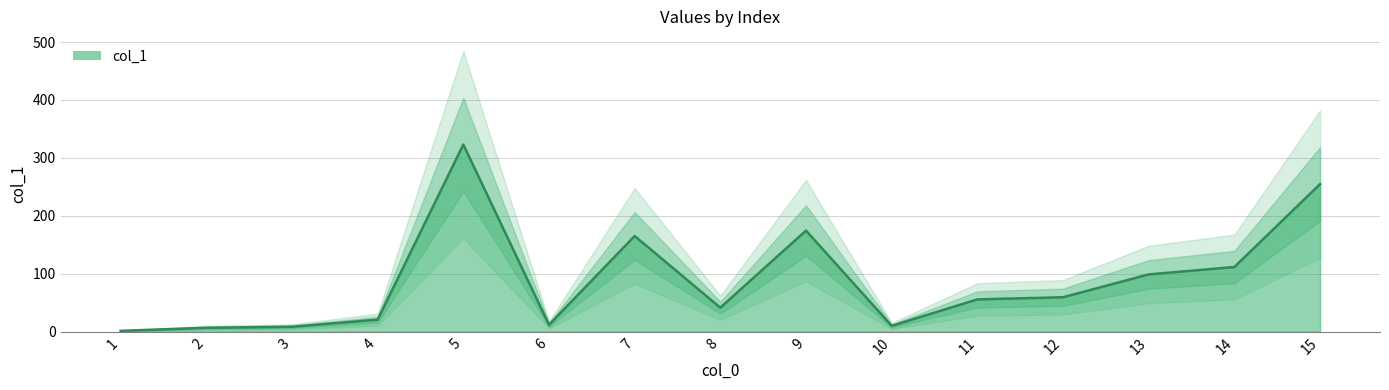

Reading left to right, transcribe all the data shown in this chart.

1=1.5	2=6.8	3=8.6	4=20.8	5=323.1	6=11.9	7=165.2	8=41.5	9=174.6	10=10.1	11=55.8	12=59.5	13=98.9	14=111.7	15=254.7